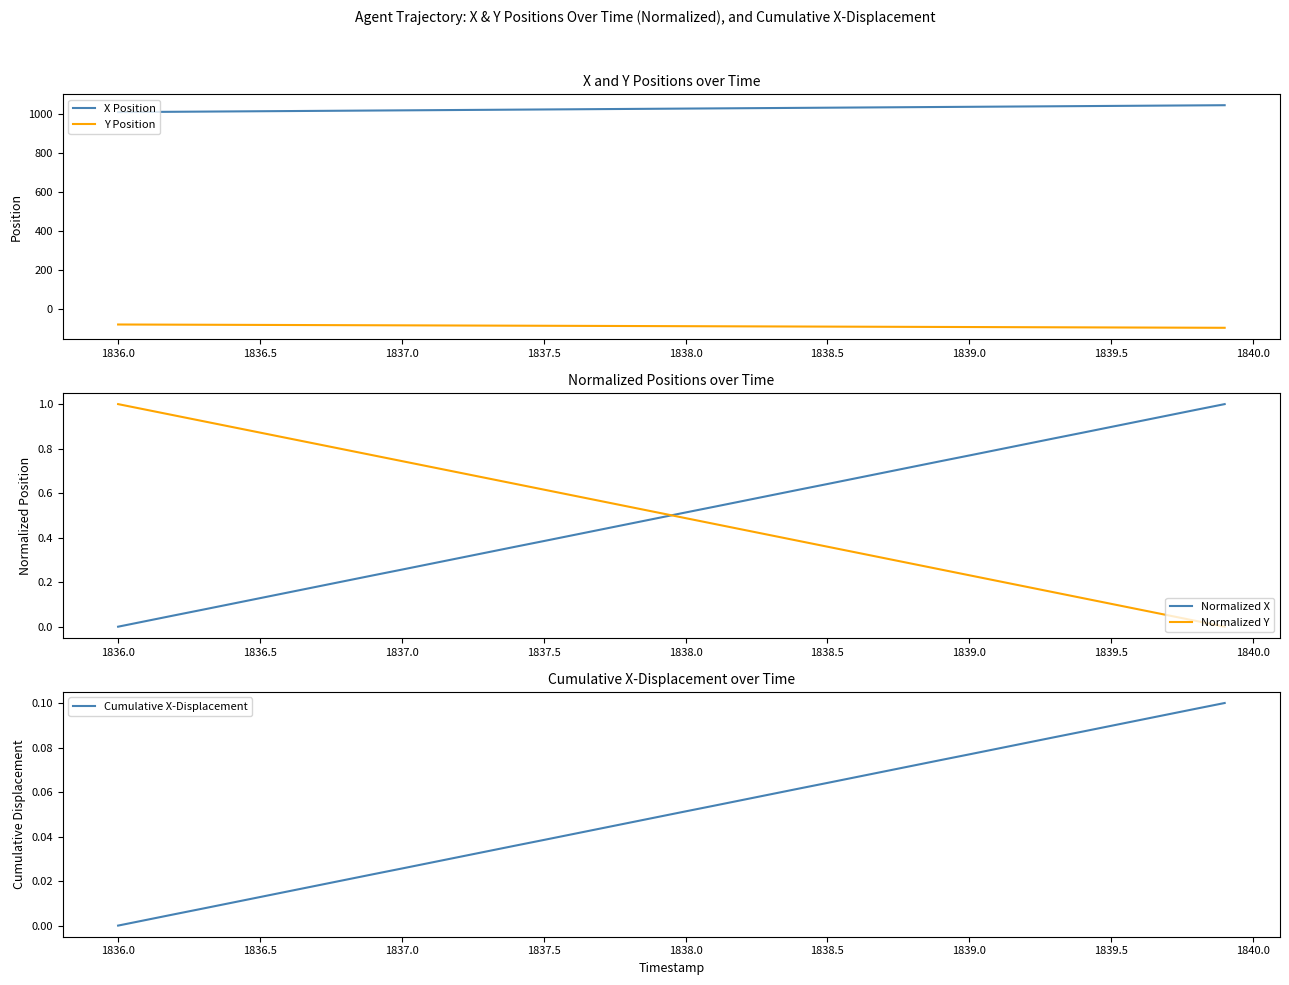

True or false: Y Position has a value of -92.5 at 1839.0.

True